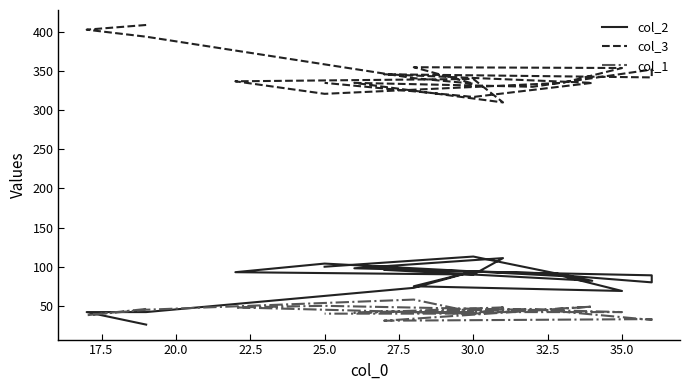

What is the sum of all col_1 values?

855